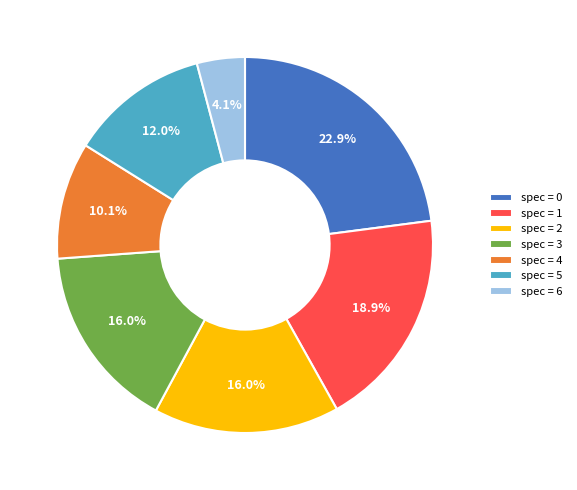

Is there any slice that represents more than half of the pie?

No